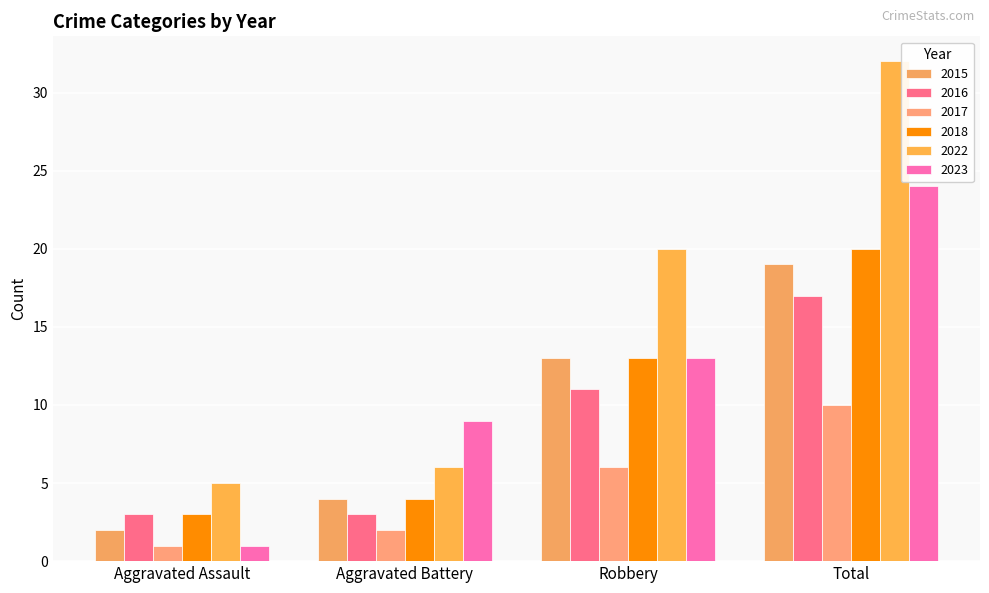

Count the number of data series in this chart.

6